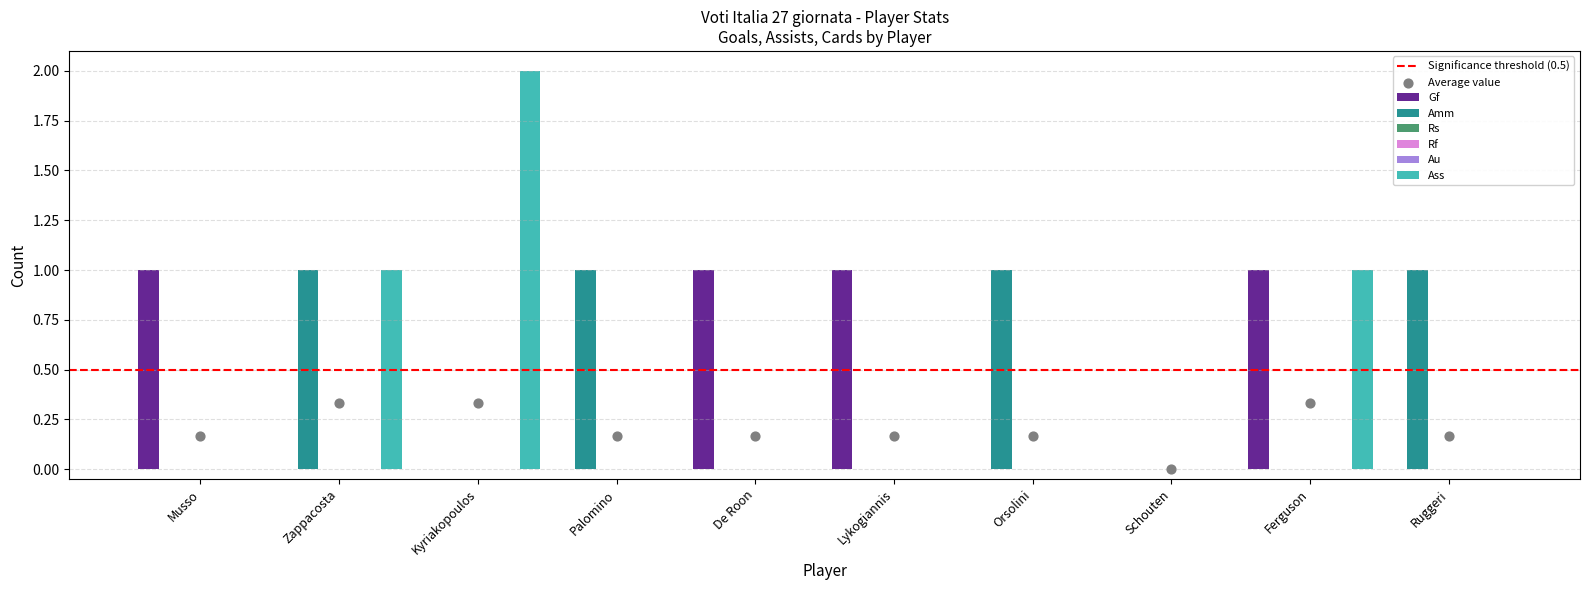

Which series has the largest total across all categories?

Gf